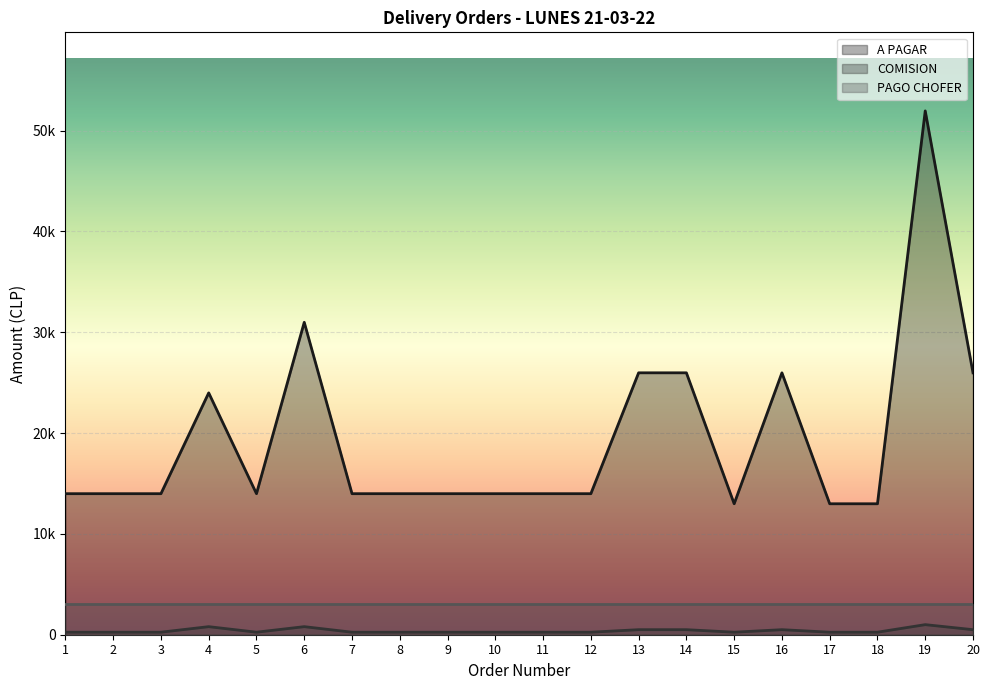

Which series has the largest total across all categories?

A PAGAR